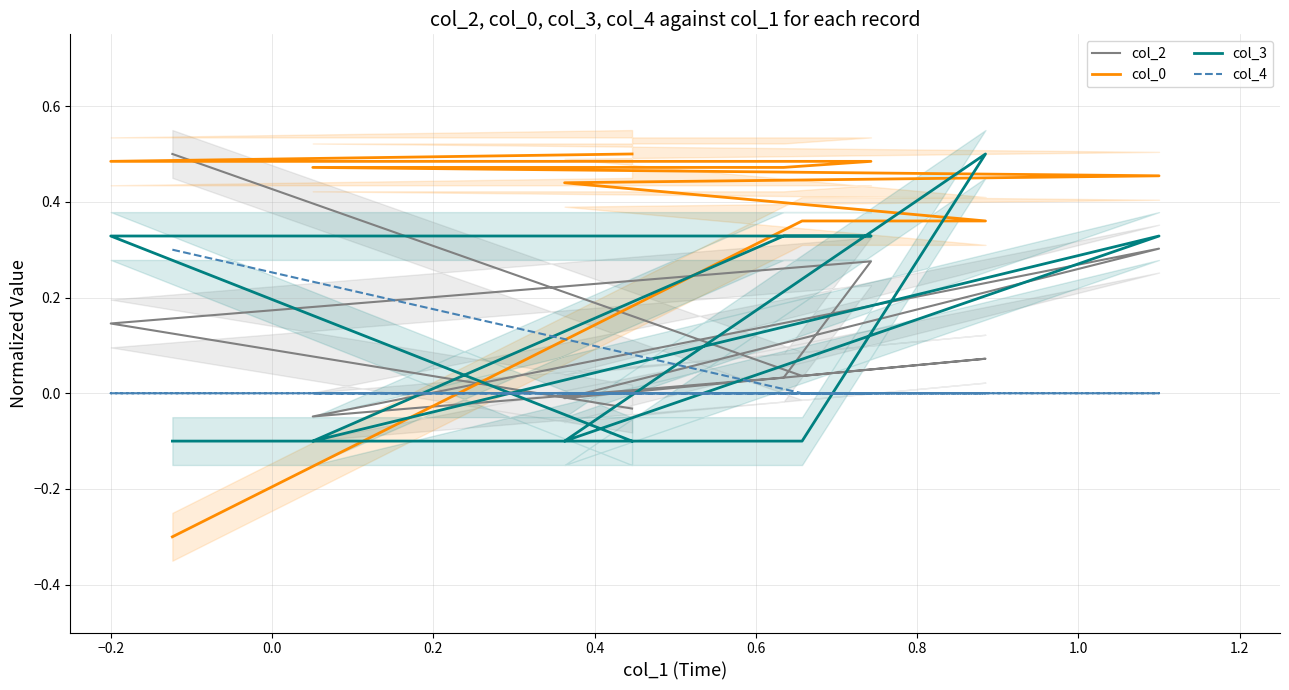

Where is the first local minimum for col_2?

−0.2